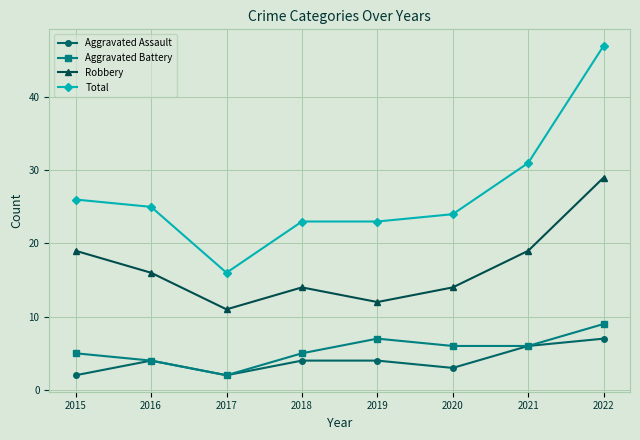

What is the difference between the highest and lowest values at 2021?

25